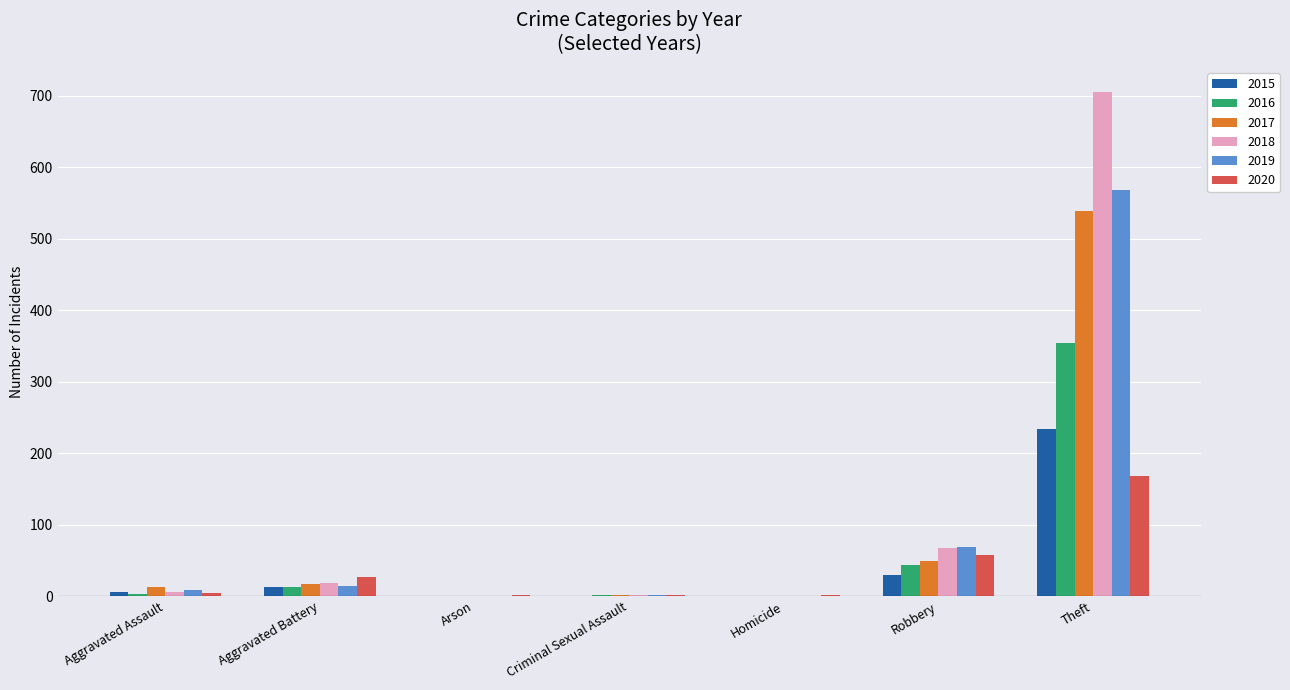

The 2016 series shows 236 at Homicide. True or false?

False